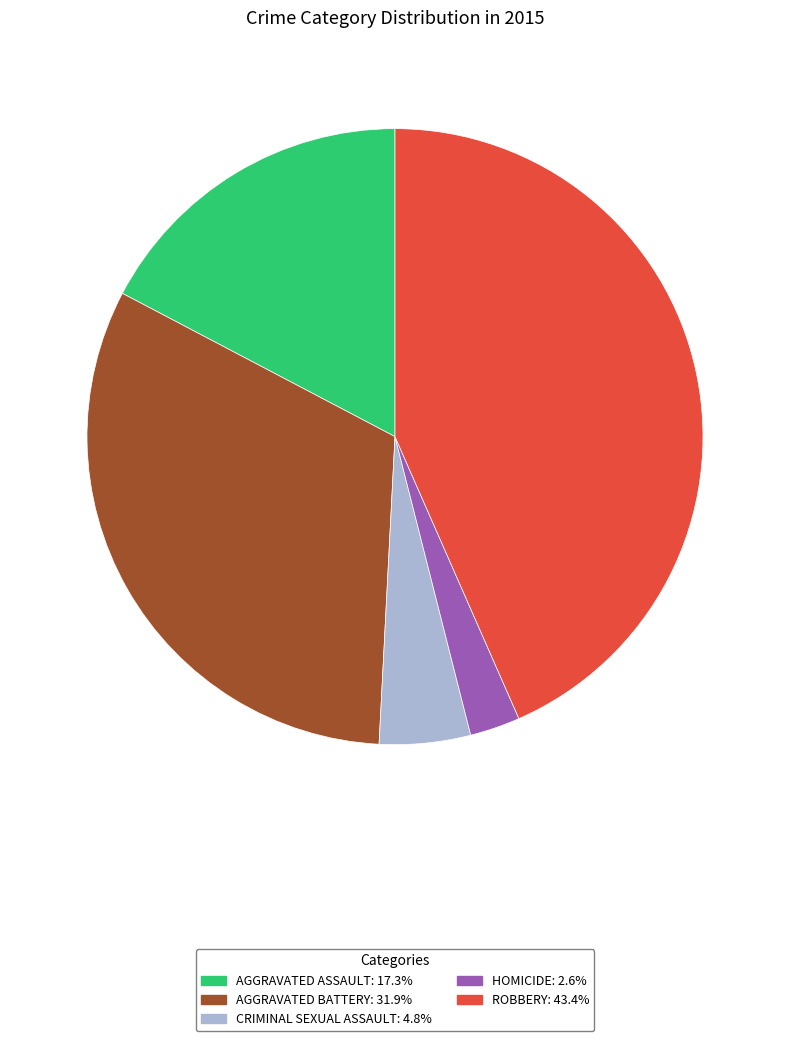

Does any single category account for the majority?

No